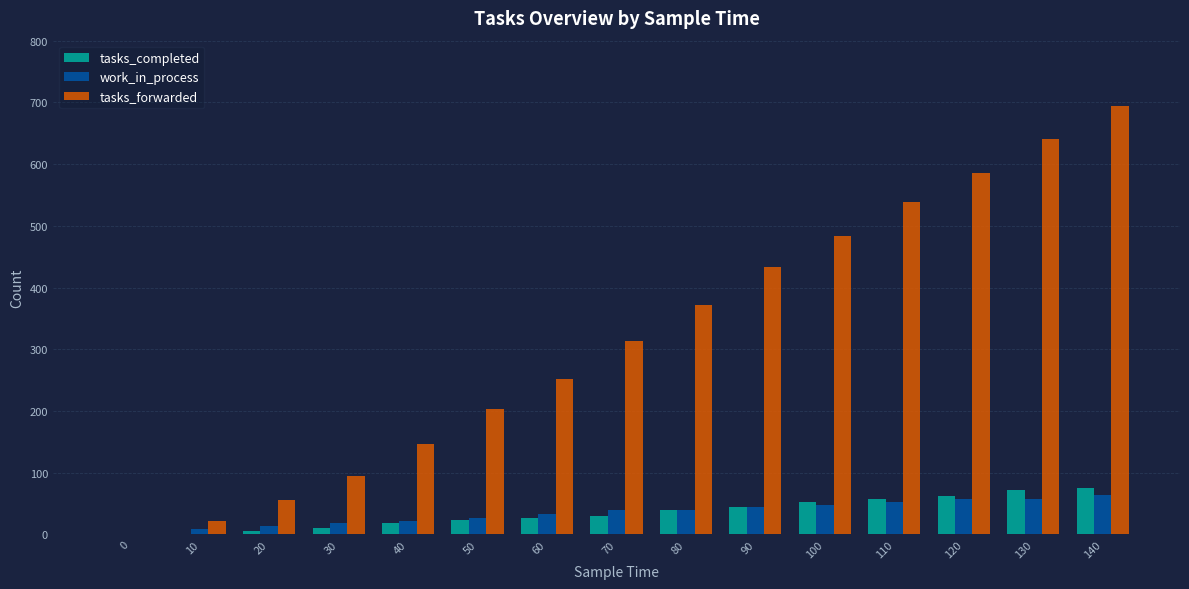

Which label corresponds to the largest value in the chart?

140